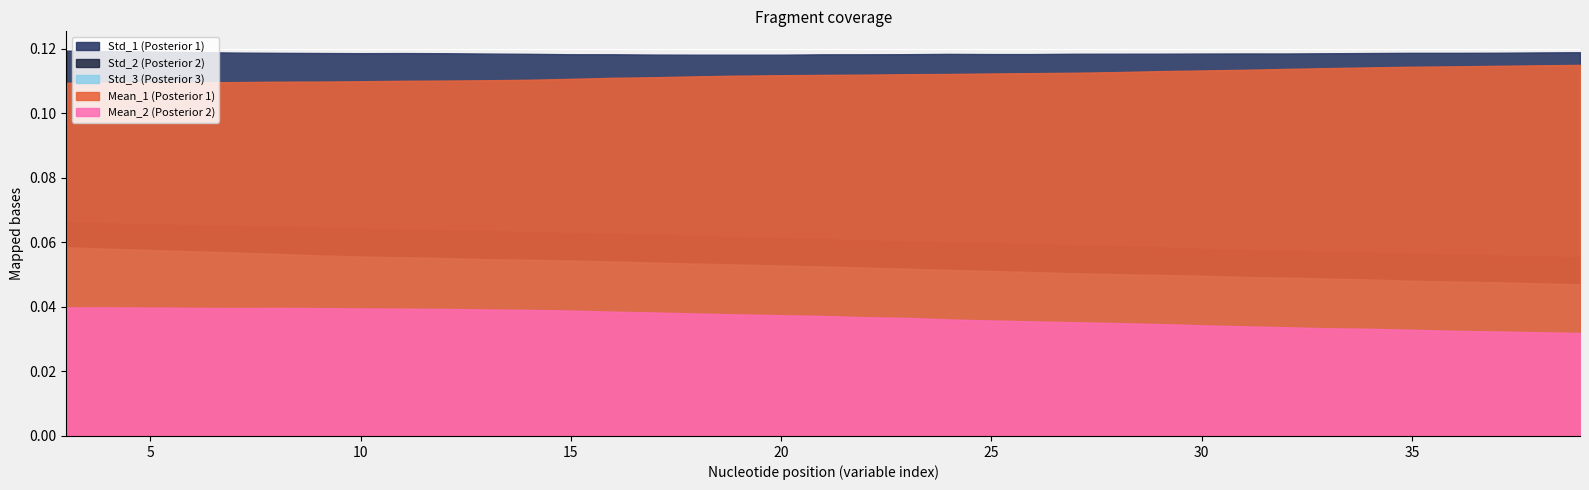

At which label does Std_2 reach its minimum?

39